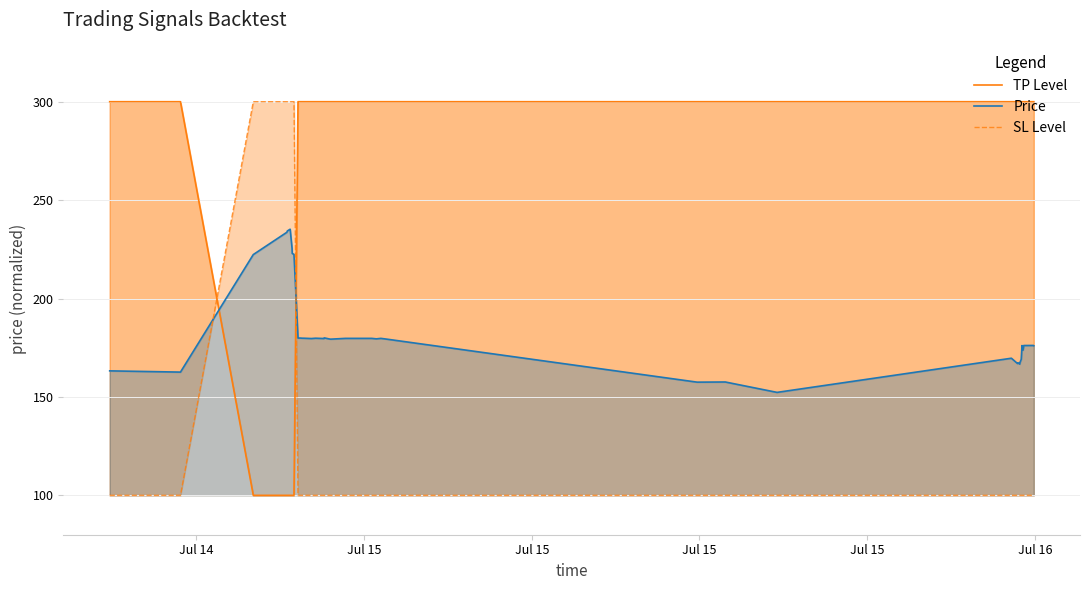

At how many categories does at least one series exceed 189?

40